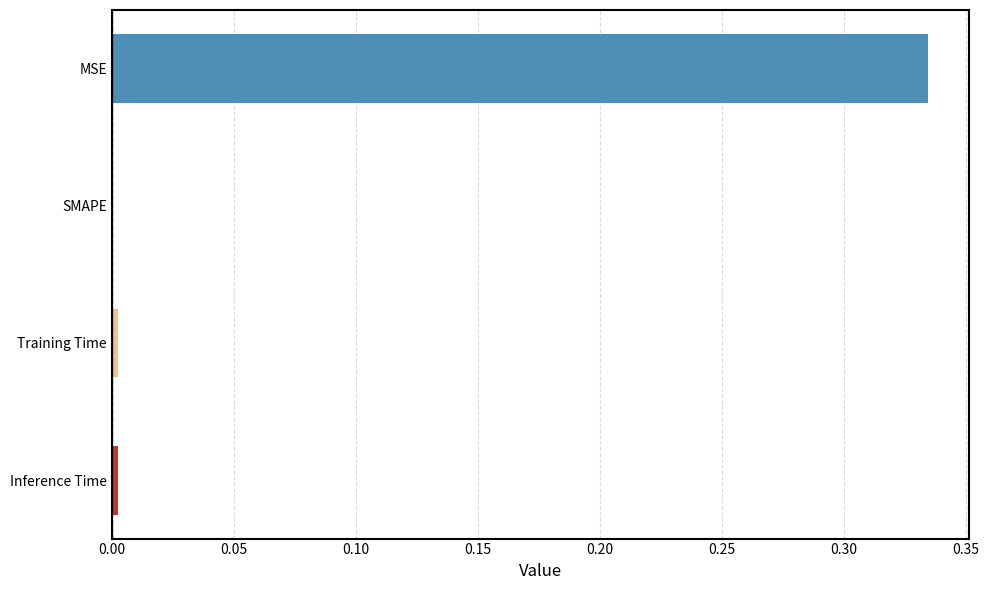

The chart shows a value of 0.0 at Inference Time. True or false?

True